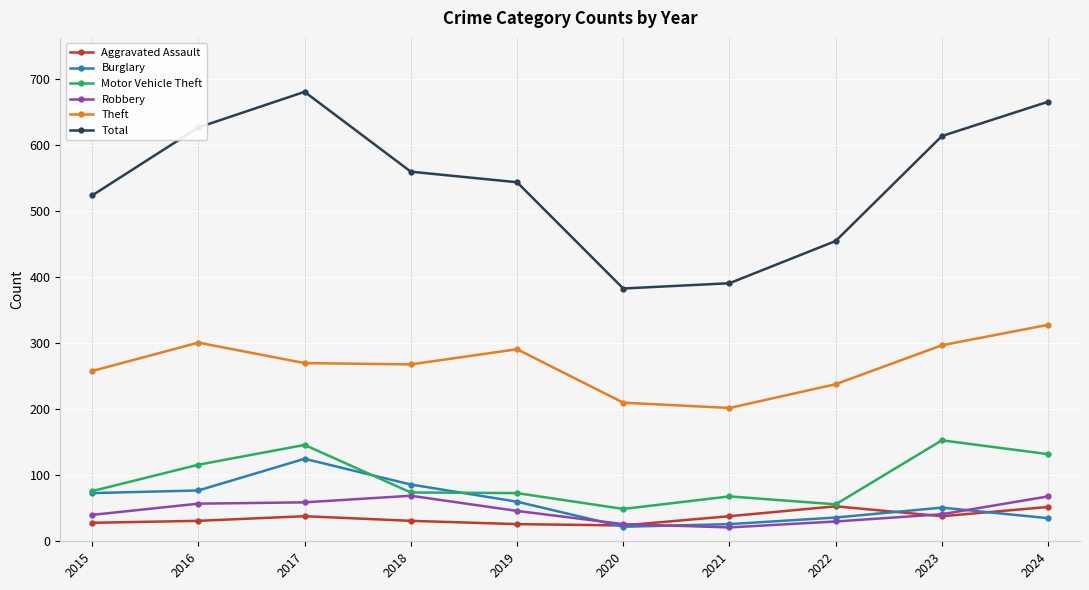

What is the value of the Aggravated Assault point at the 4th from the left?

31